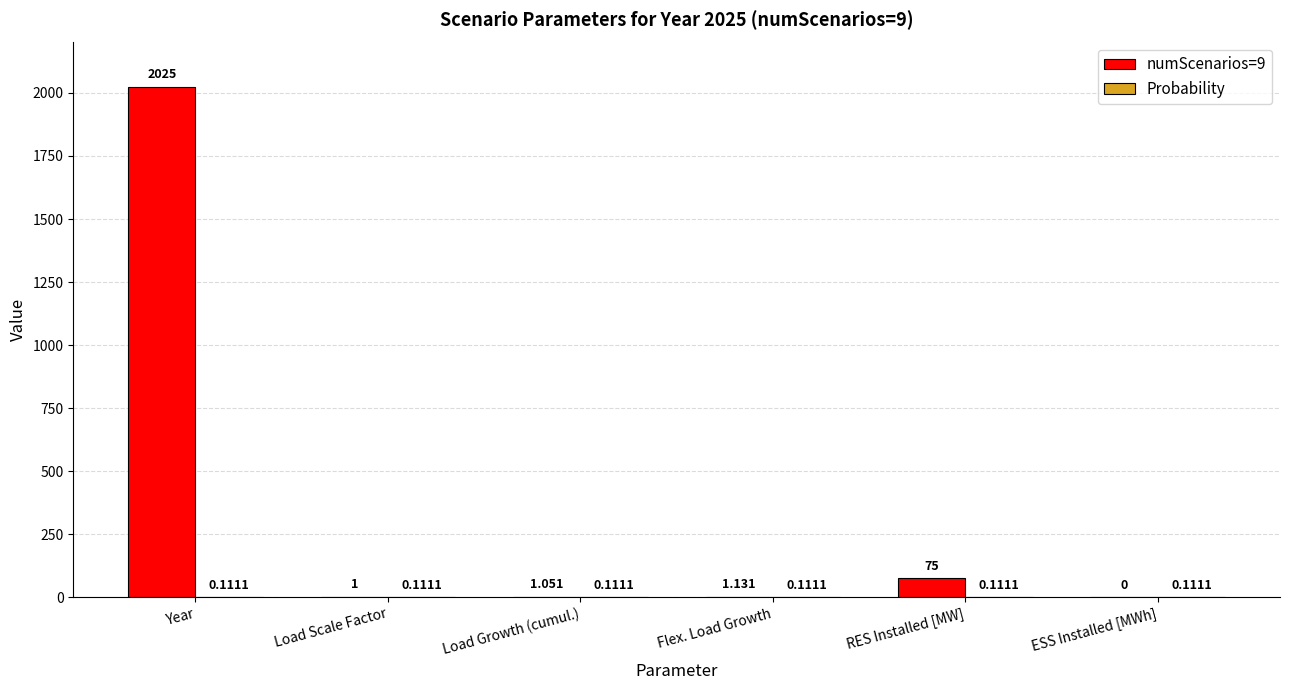

Between Load Growth (cumul.) and RES Installed [MW], which series saw the biggest shift?

numScenarios=9